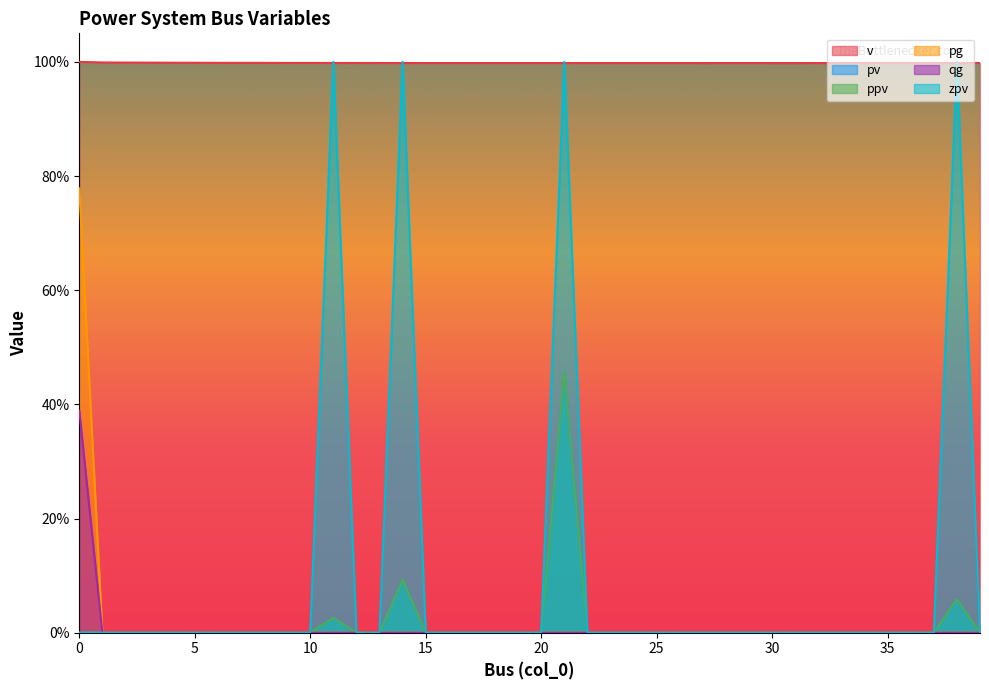

What is the difference between the maximum and minimum values in the pg series?

0.8